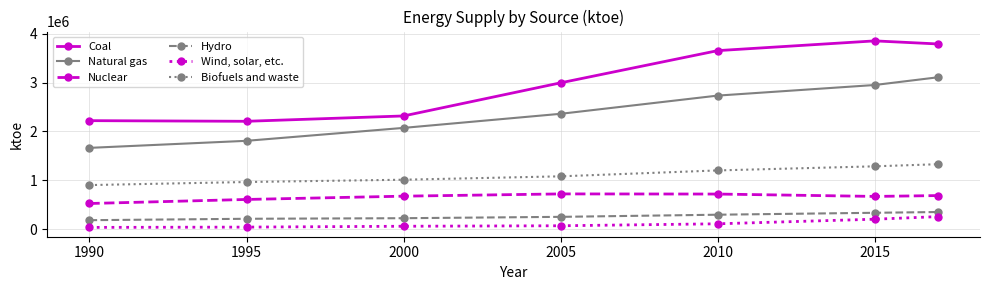

True or false: Hydro has more than 2 interior local peaks.

False